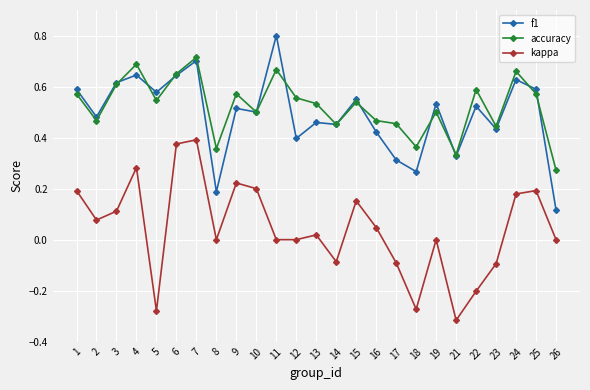

What is the difference between the highest and lowest values at 11?

0.8